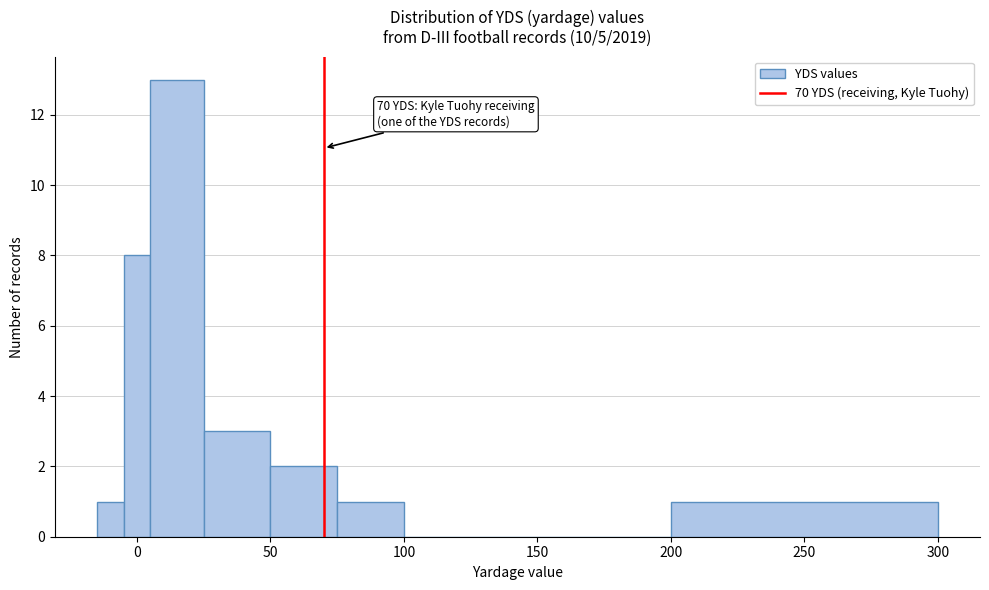

Read against the x-axis, roughly where is the centre of the tallest bar?

15